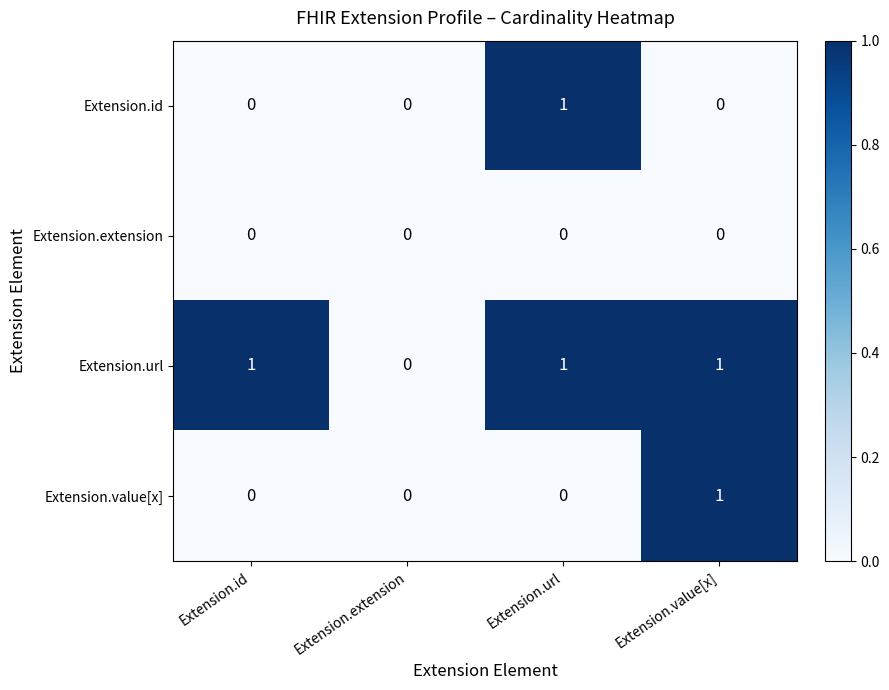

Which series changed the most between Extension.id and Extension.url?

Extension.id